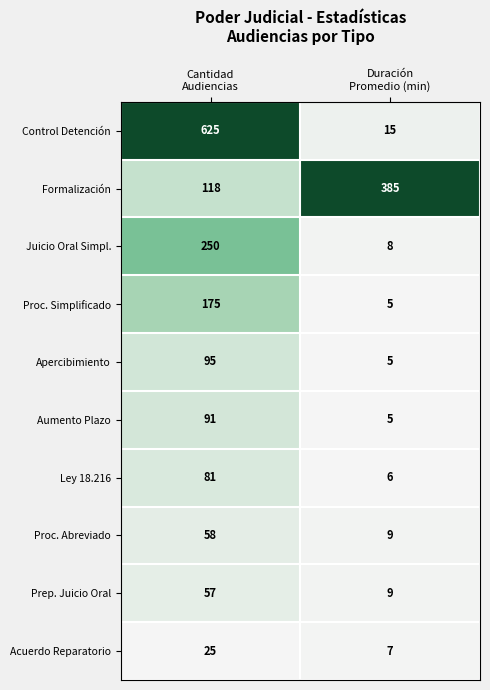

What is the minimum value shown in the chart?

5